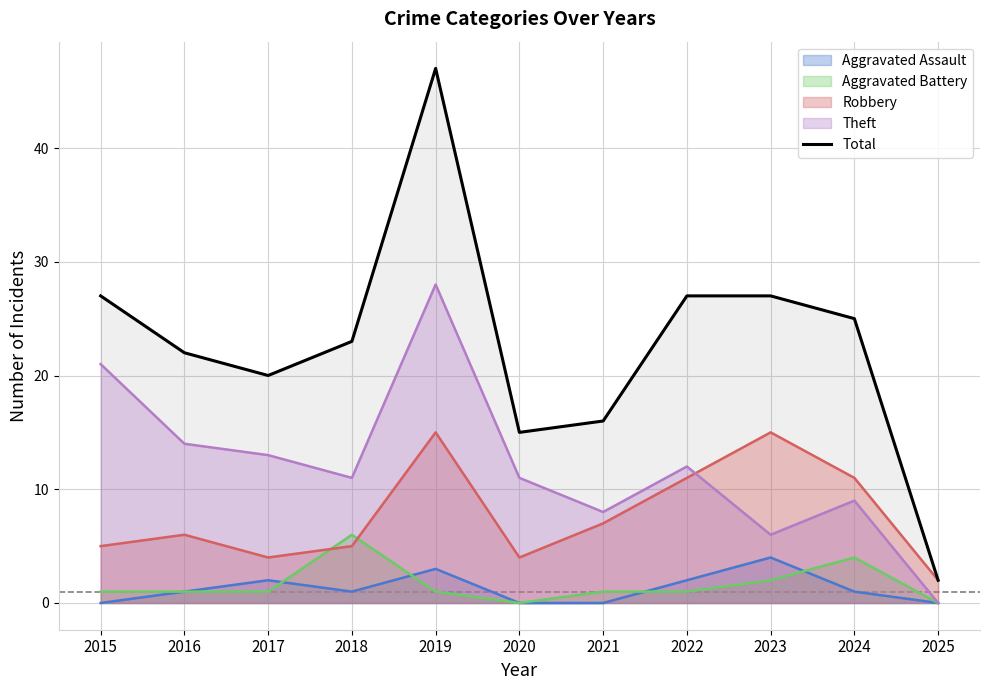

List the labels in order of value, smallest first.

2025, 2020, 2021, 2017, 2016, 2018, 2024, 2015, 2022, 2023, 2019